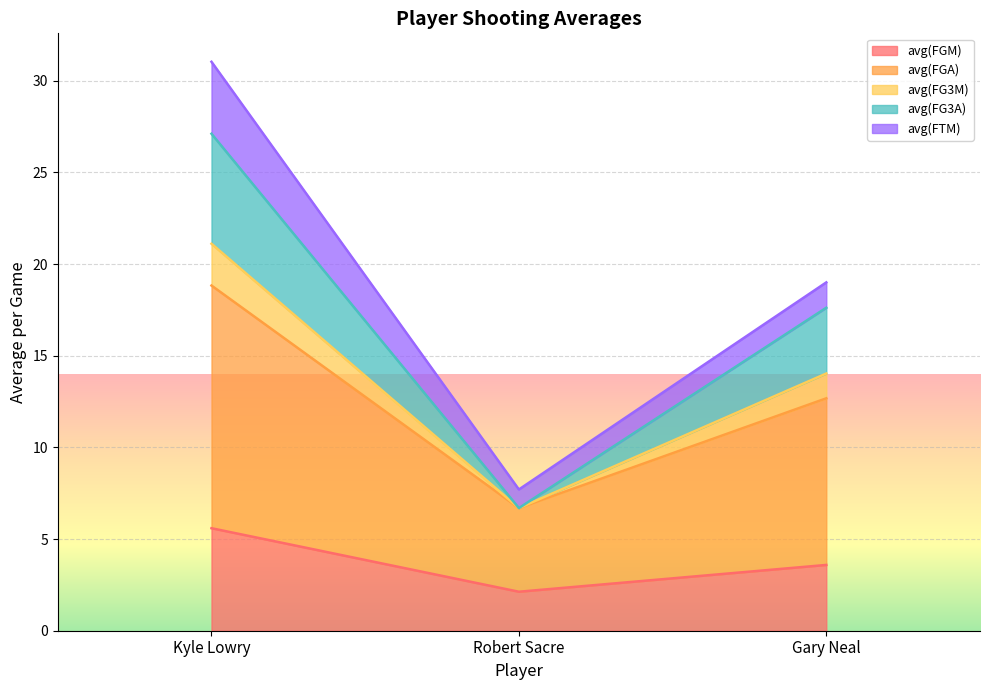

At which label is avg(FGM) closest to 3?

Gary Neal